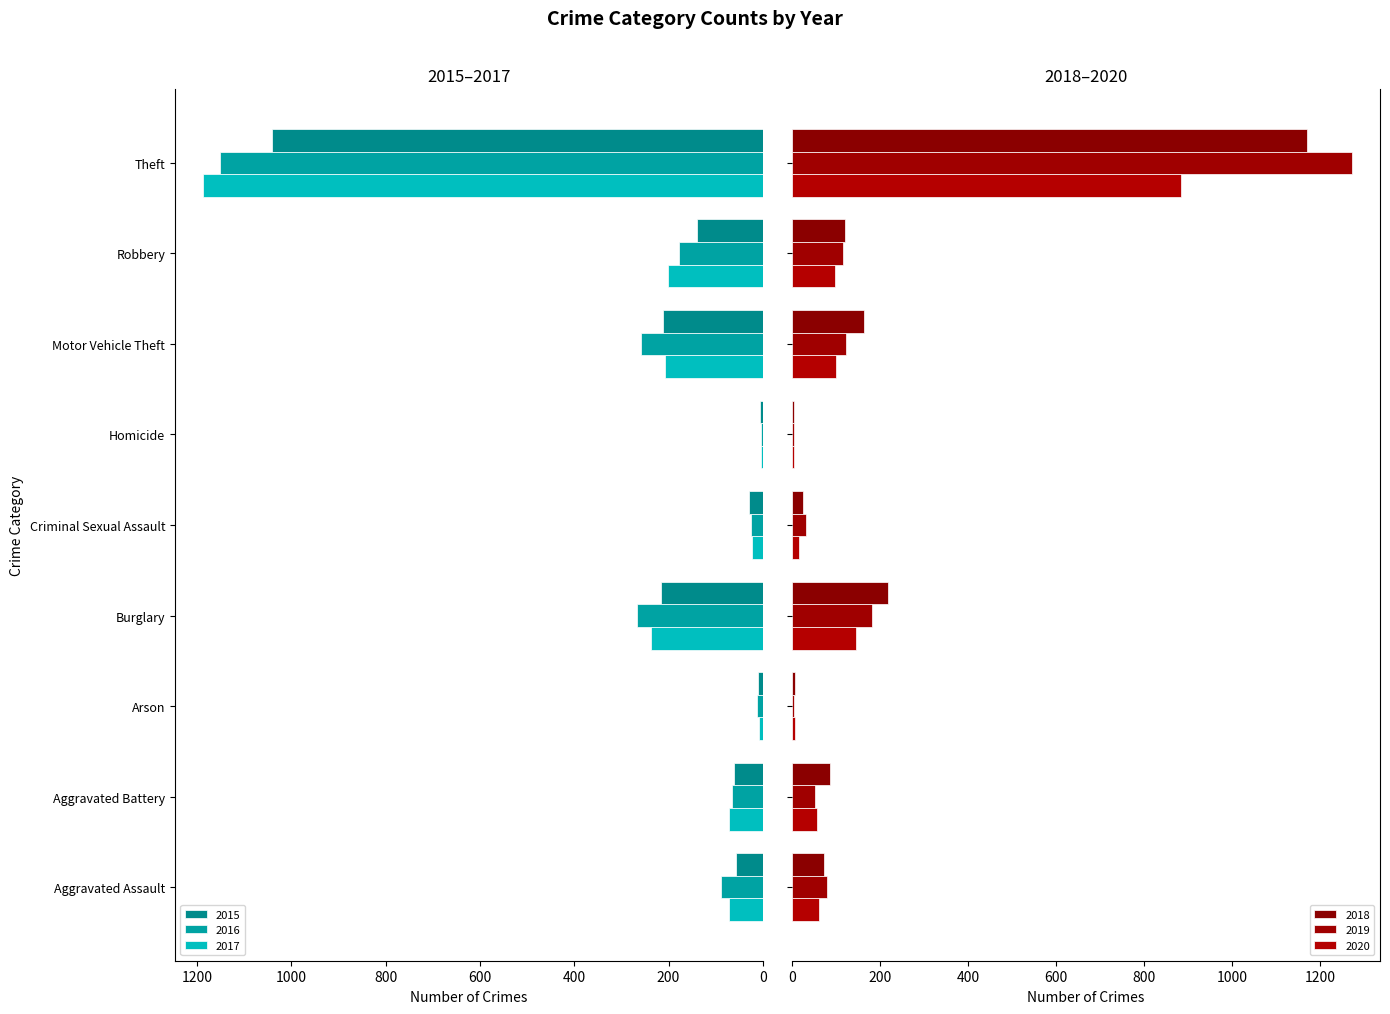

What are all the series names shown in the legend?

2015, 2016, 2017, 2018, 2019, 2020